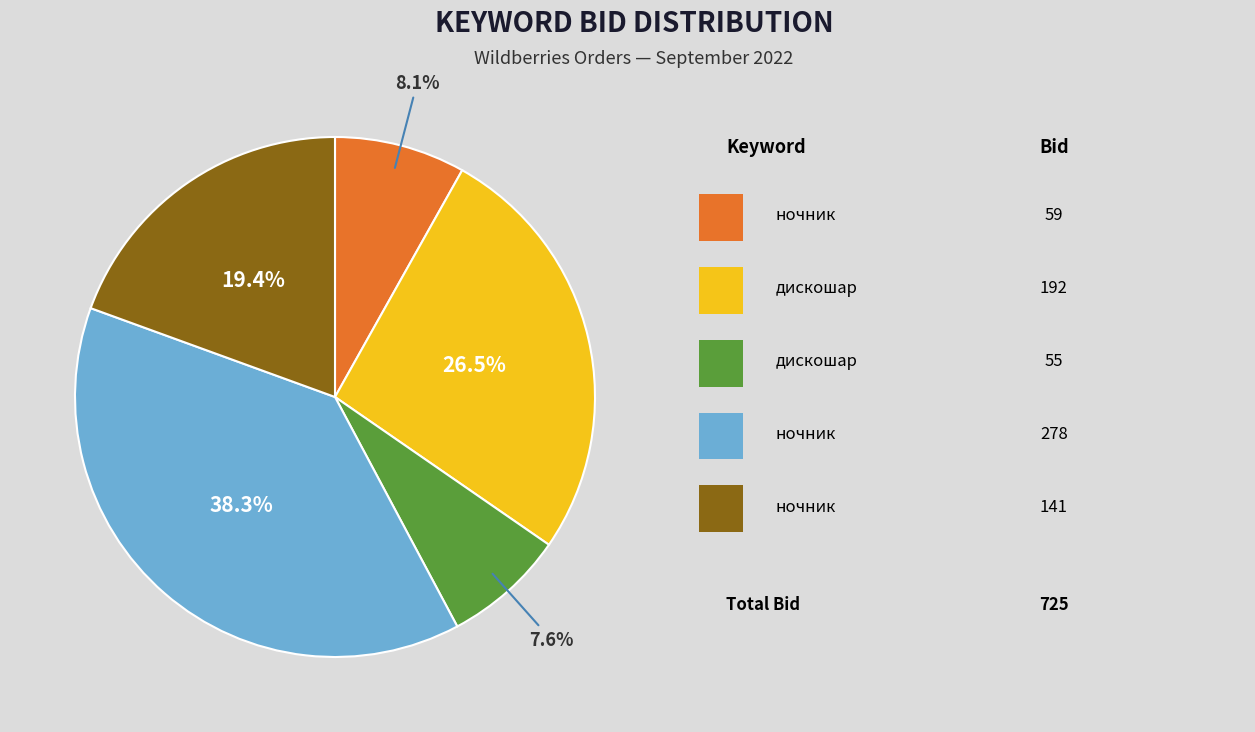

Count the number of slices in the pie.

5